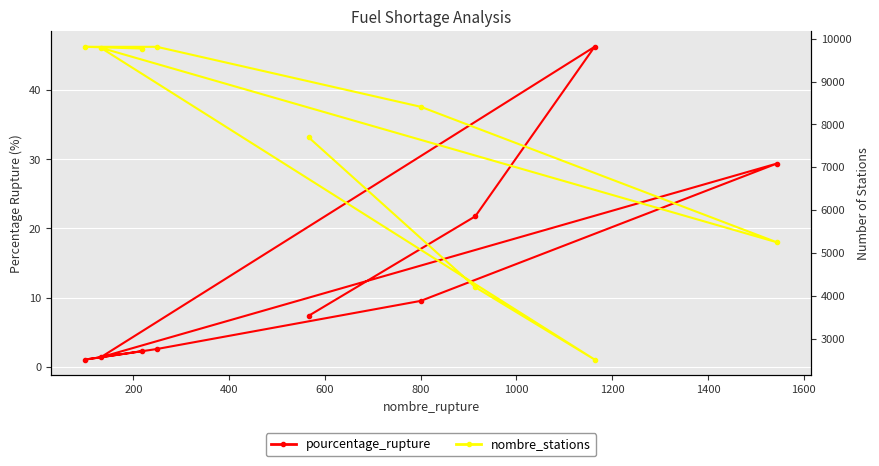

How many distinct data groups are displayed?

2